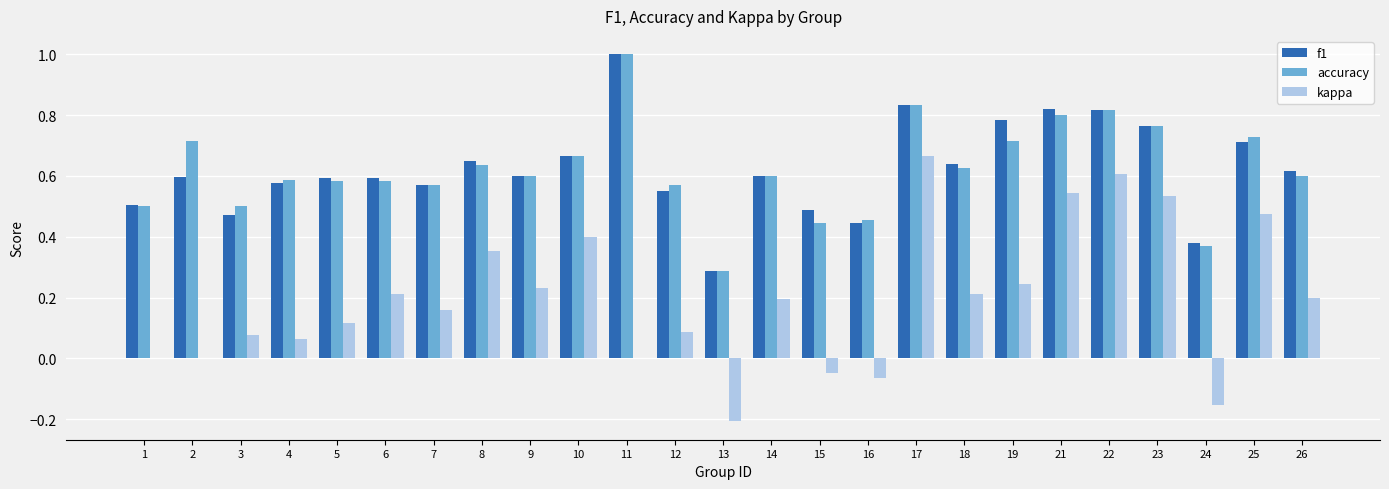

Which series has the largest range (max minus min)?

kappa